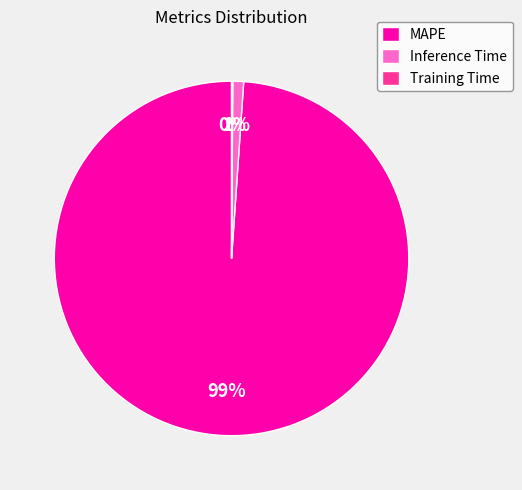

What is the majority slice?

MAPE